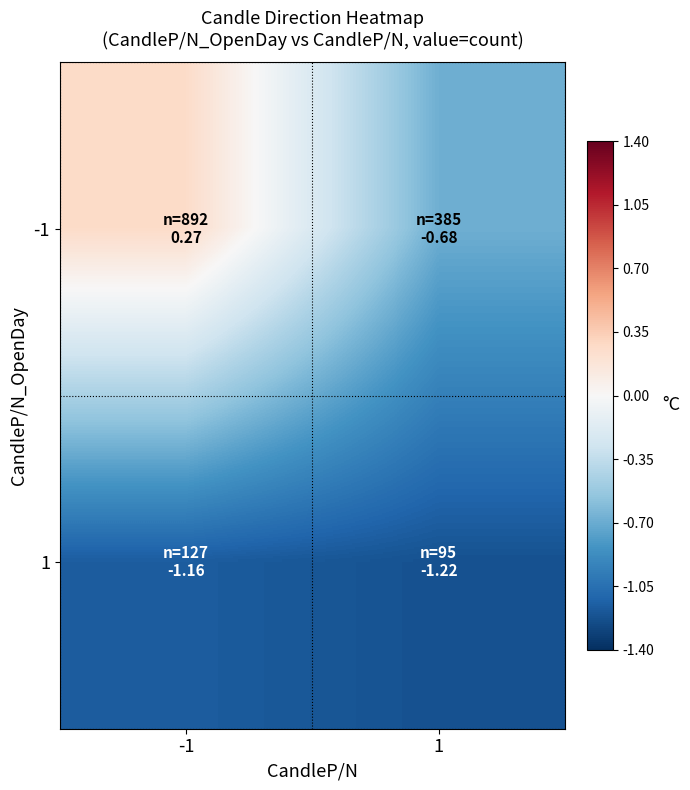

At how many categories does at least one series exceed 0?

1